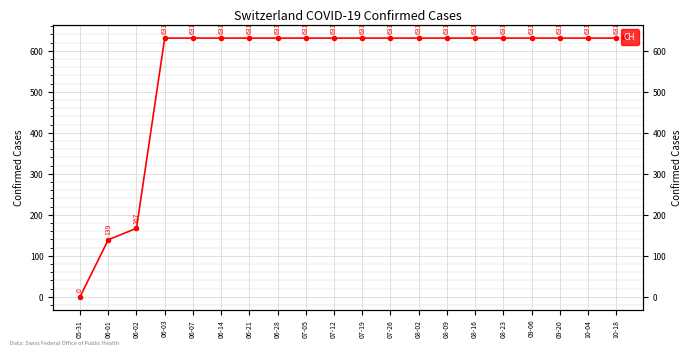

True or false: there are more than 2 points higher than both neighbors.

False